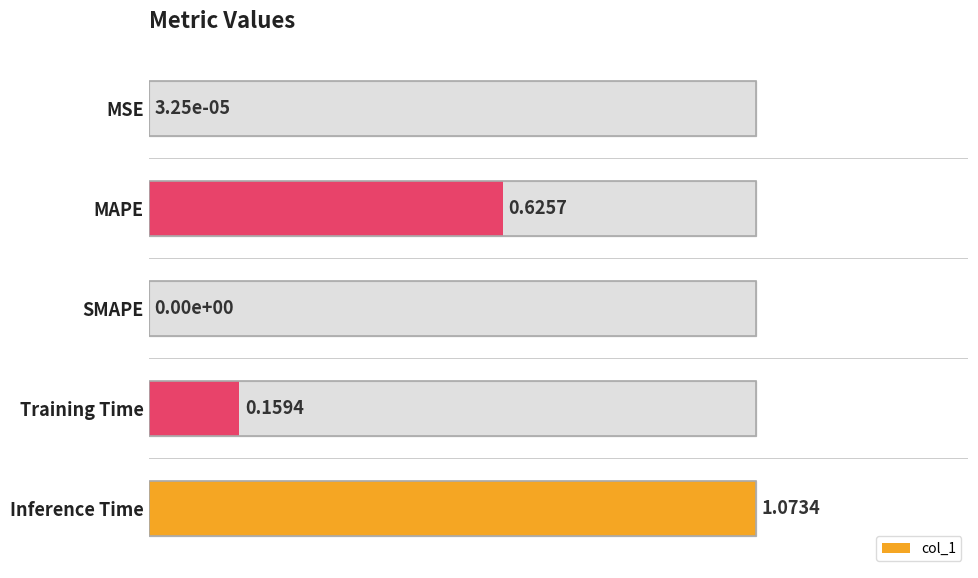

How many data points are above 0?

4